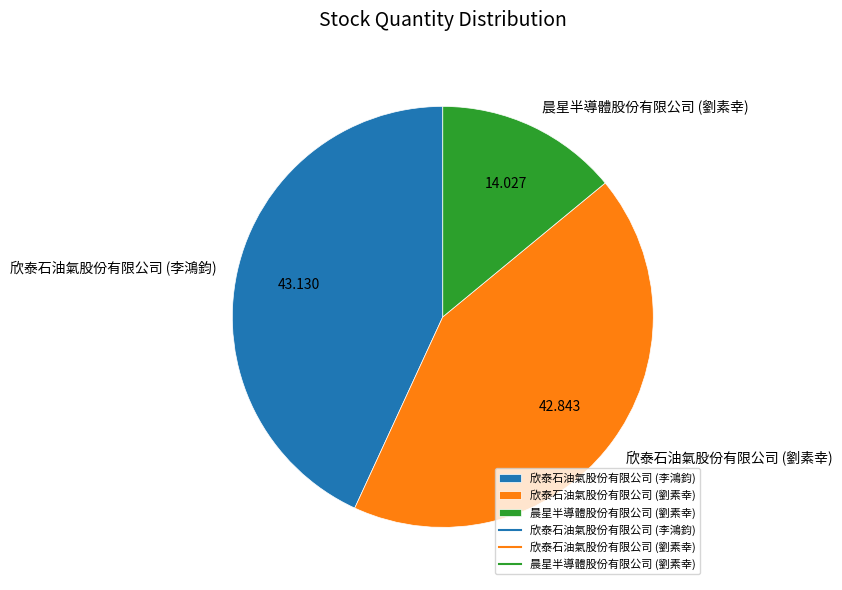

Is 欣泰石油氣股份有限公司 (劉素幸) the majority of the pie?

No